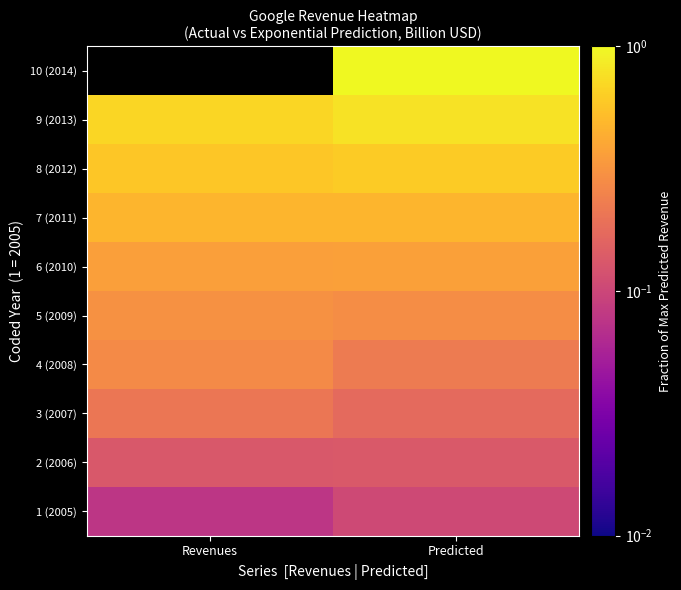

The value of 2 (2006) at Revenues is 0.1. True or false?

True